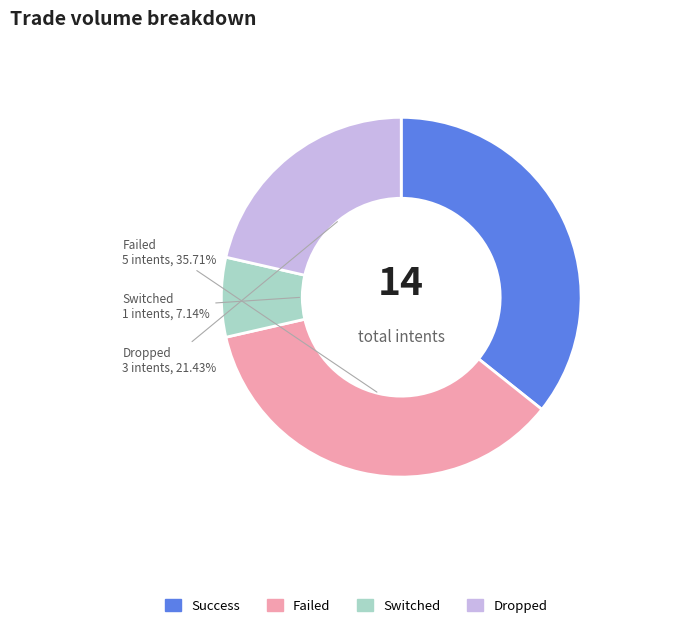

Which has a higher value, Failed or Dropped?

Failed